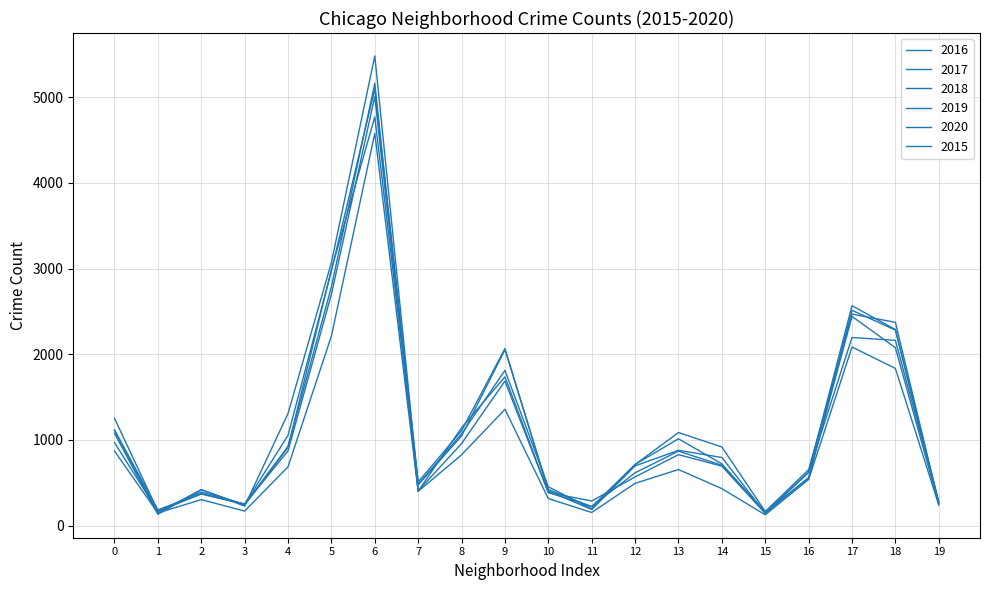

How many lines are shown in the chart?

6